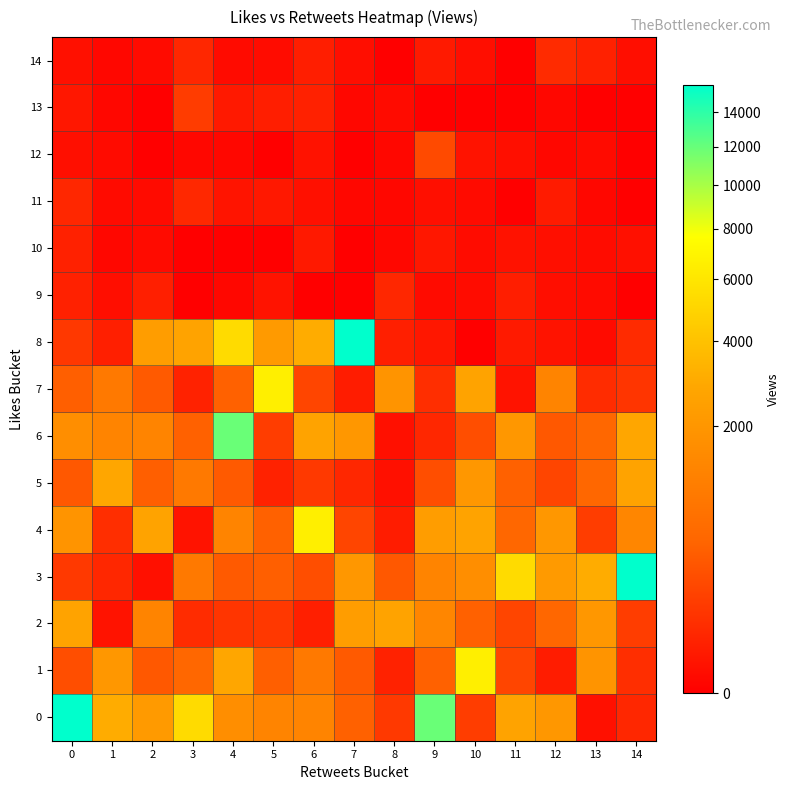

What is the total value across all series at 12?

8717